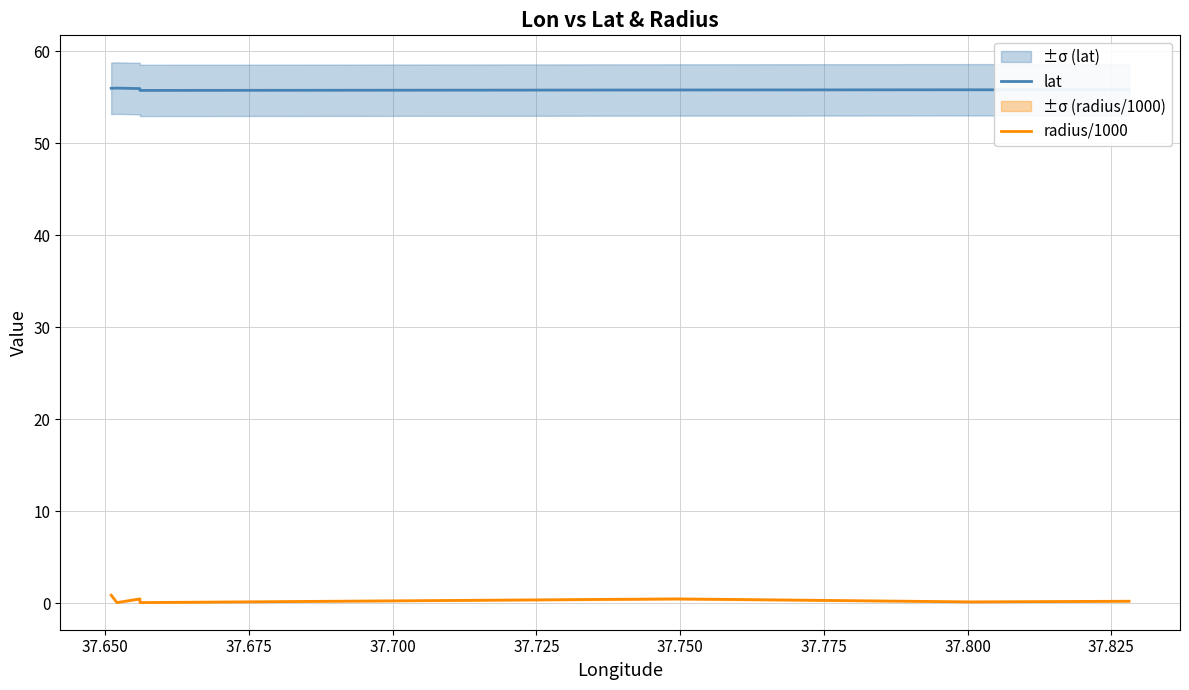

Which series has the largest total across all categories?

lat